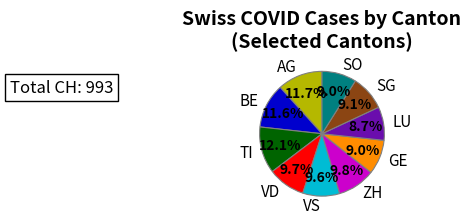

What portion of the pie excludes BE?

88.4%